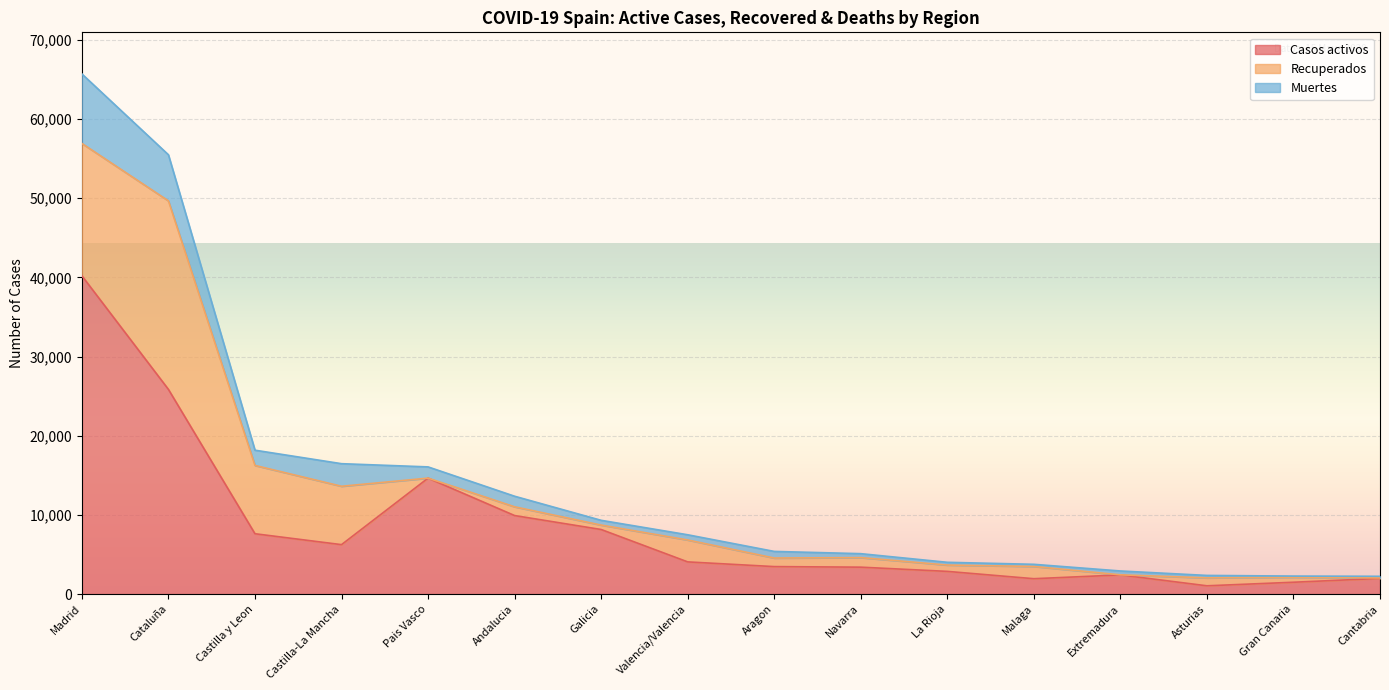

At which label does Casos activos reach its peak?

Madrid